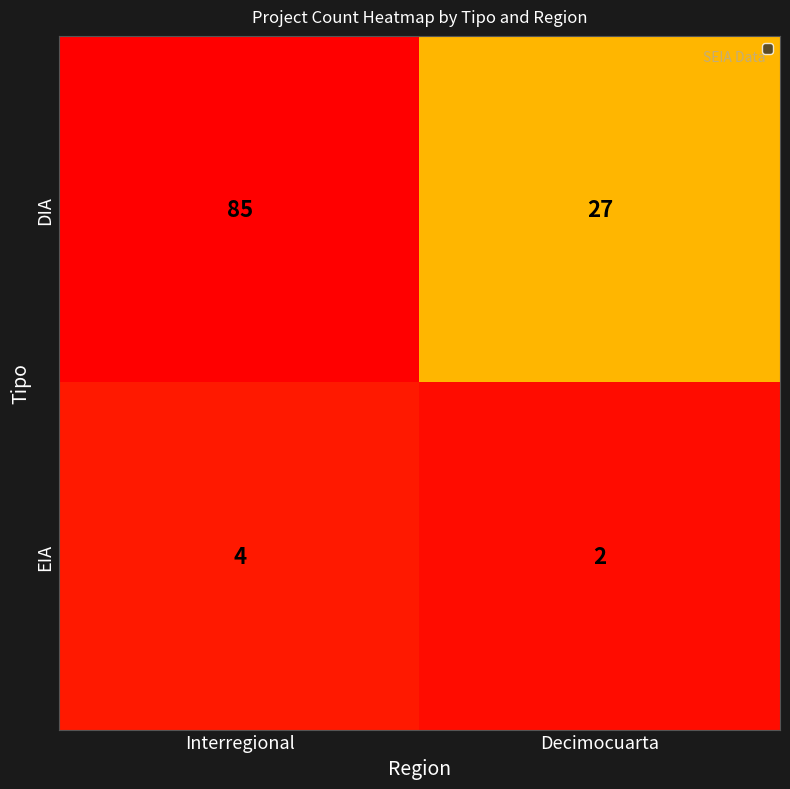

What is the average value of the EIA series?

3